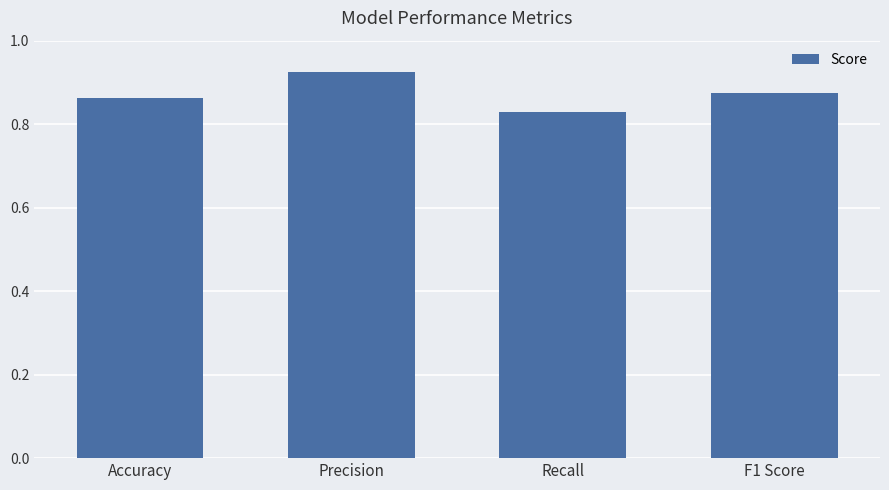

Which label corresponds to the smallest value in the chart?

Recall